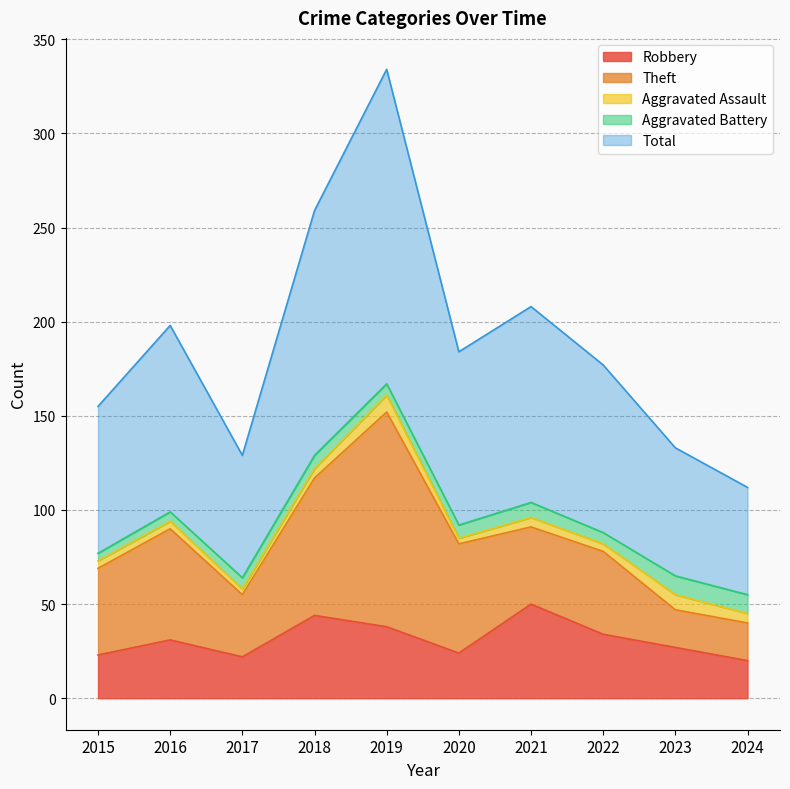

At which label is Aggravated Assault closest to 6?

2018